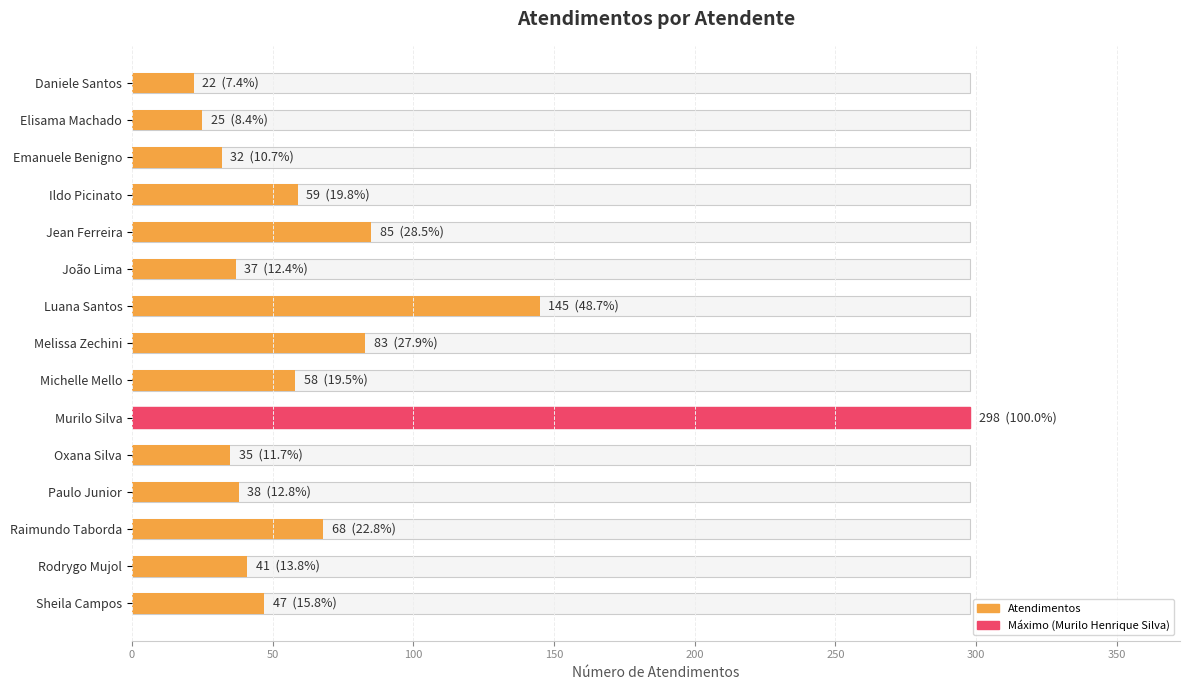

Reading left to right, extract all data points from this chart.

22	25	32	59	85	37	145	83	58	298	35	38	68	41	47